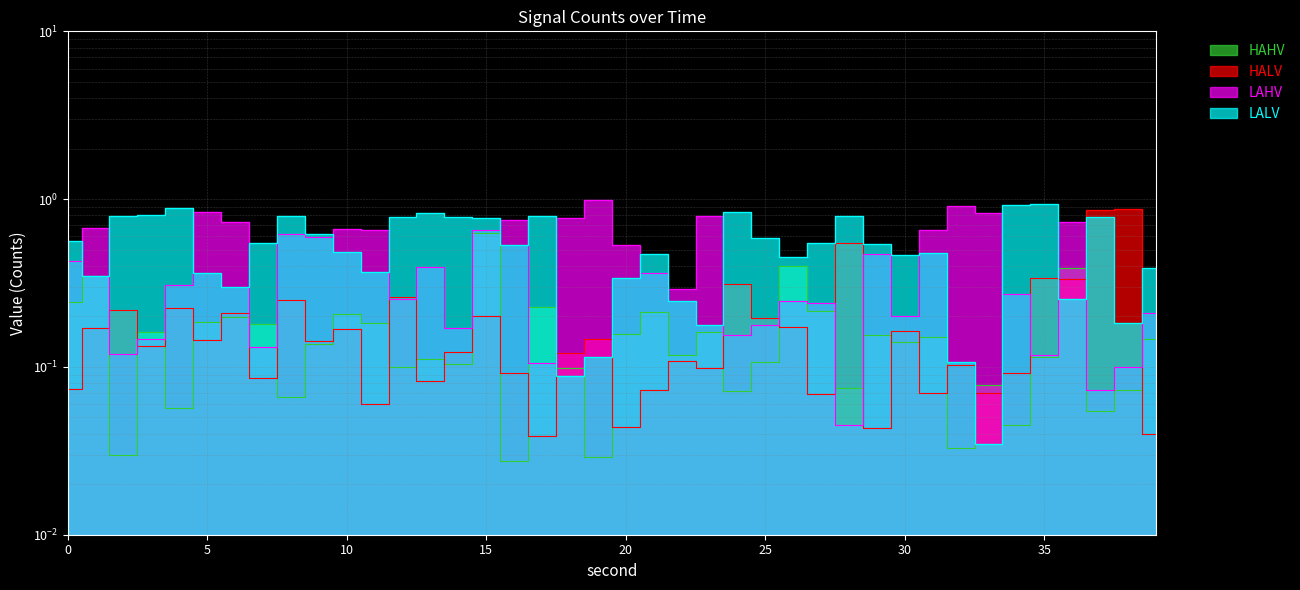

What are all the series names shown in the legend?

HAHV, HALV, LAHV, LALV